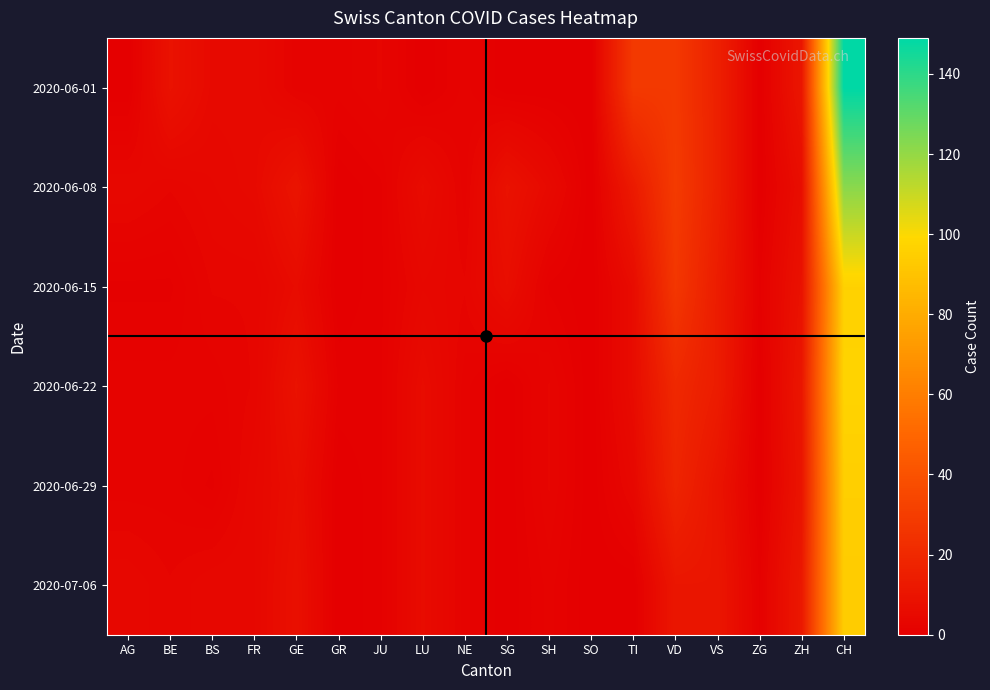

Reading left to right, list all the values displayed in this chart.

2020-06-01: AG=0	BE=9	BS=5	FR=5	GE=2	GR=2	JU=3	LU=0	NE=2	SG=0	SH=0	SO=0	TI=28	VD=28	VS=16	ZG=0	ZH=11	CH=149
2020-06-08: AG=4	BE=3	BS=4	FR=5	GE=10	GR=0	JU=1	LU=6	NE=2	SG=9	SH=5	SO=0	TI=13	VD=29	VS=16	ZG=0	ZH=7	CH=122
2020-06-15: AG=1	BE=1	BS=3	FR=3	GE=6	GR=0	JU=1	LU=4	NE=3	SG=7	SH=1	SO=0	TI=6	VD=27	VS=14	ZG=1	ZH=9	CH=96
2020-06-22: AG=2	BE=2	BS=2	FR=3	GE=9	GR=1	JU=1	LU=6	NE=2	SG=0	SH=3	SO=0	TI=6	VD=20	VS=14	ZG=0	ZH=11	CH=97
2020-06-29: AG=2	BE=2	BS=1	FR=4	GE=7	GR=0	JU=1	LU=6	NE=2	SG=0	SH=3	SO=0	TI=4	VD=18	VS=10	ZG=0	ZH=10	CH=95
2020-07-06: AG=4	BE=3	BS=4	FR=4	GE=8	GR=0	JU=1	LU=6	NE=2	SG=0	SH=2	SO=0	TI=0	VD=11	VS=11	ZG=1	ZH=12	CH=94